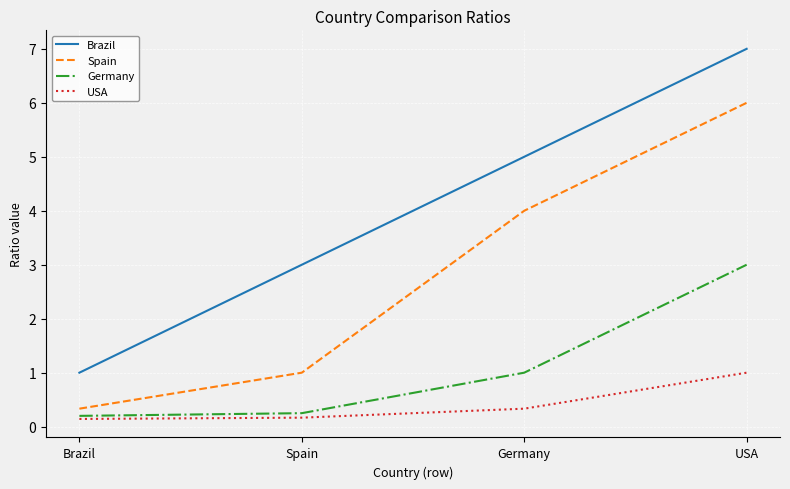

What position from the left is USA?

4